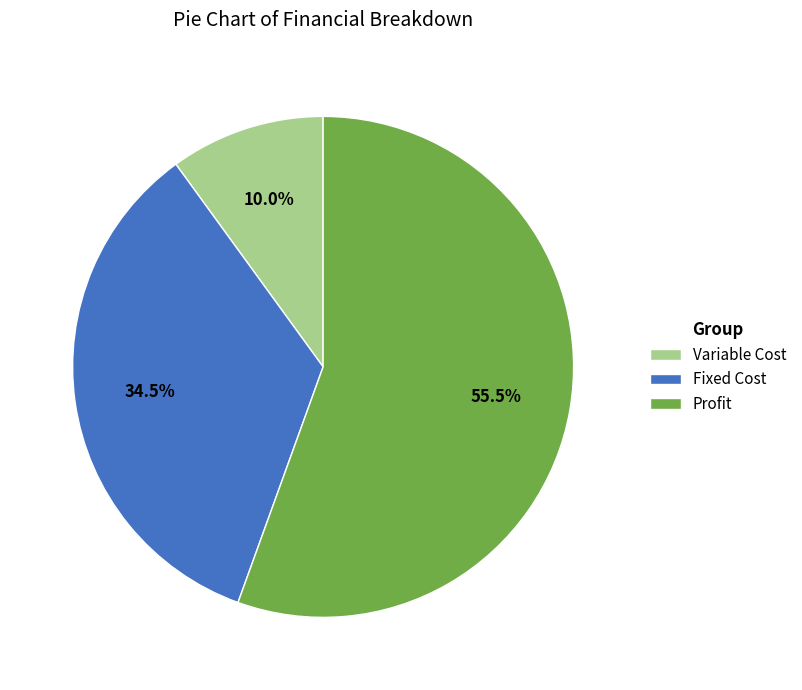

Which category has the biggest portion of the pie?

Profit